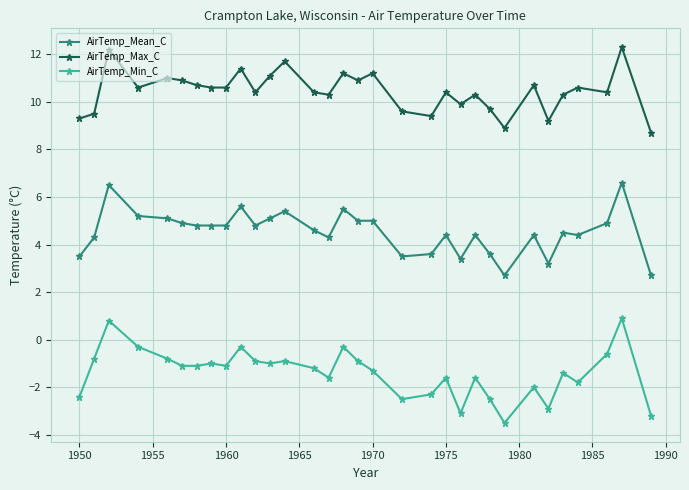

What is the minimum value shown in the chart?

-3.5